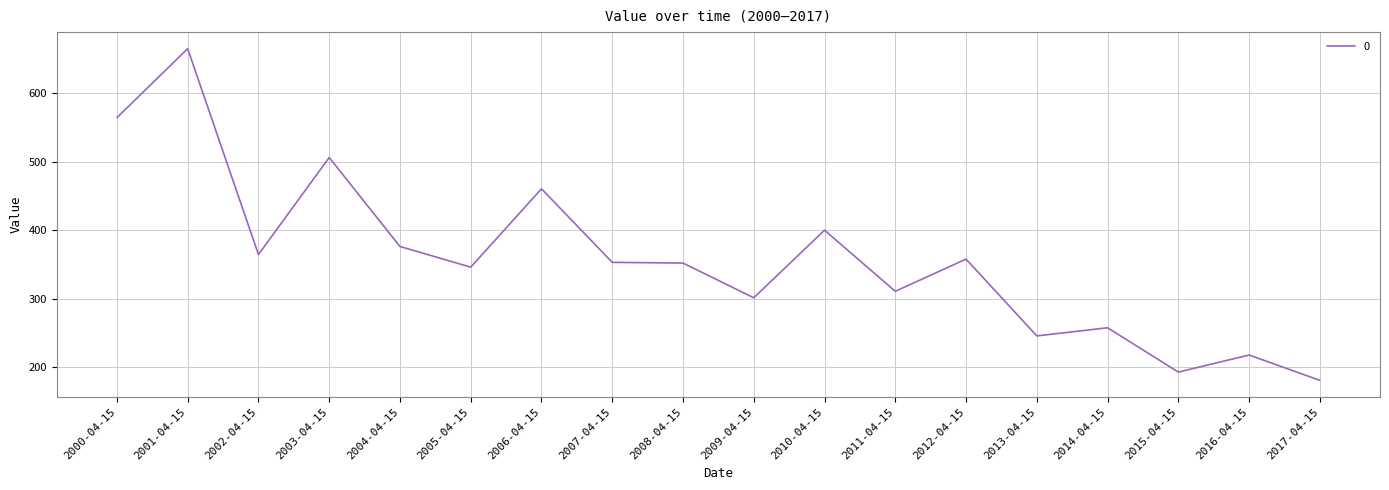

True or false: the data has more than 0 interior local peaks.

True